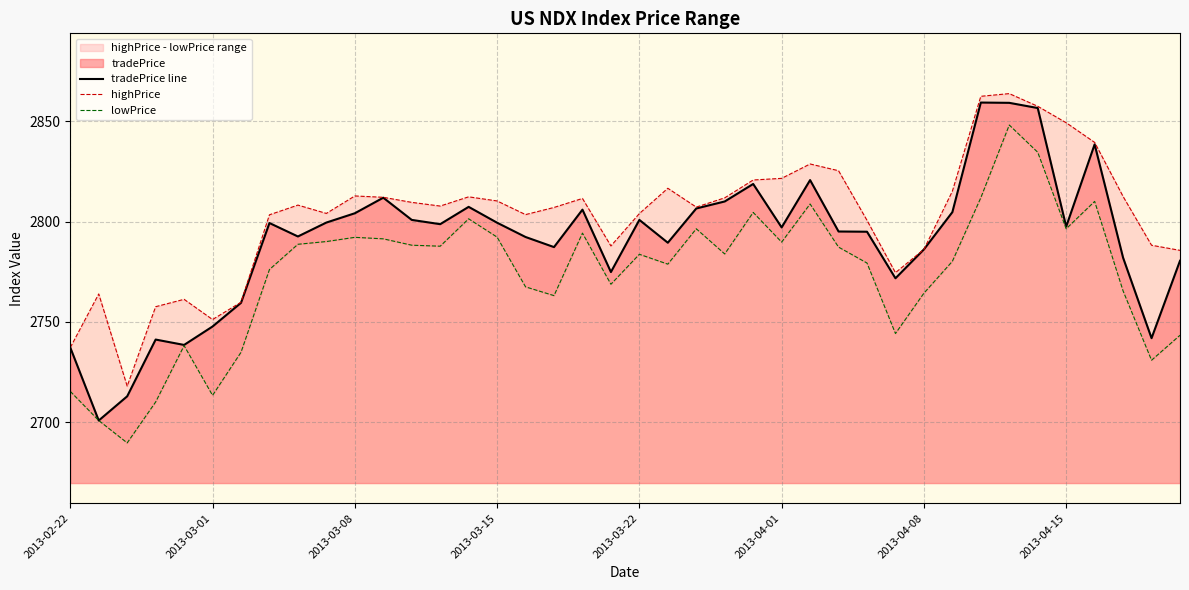

At which category is the sum across all series the highest?

33